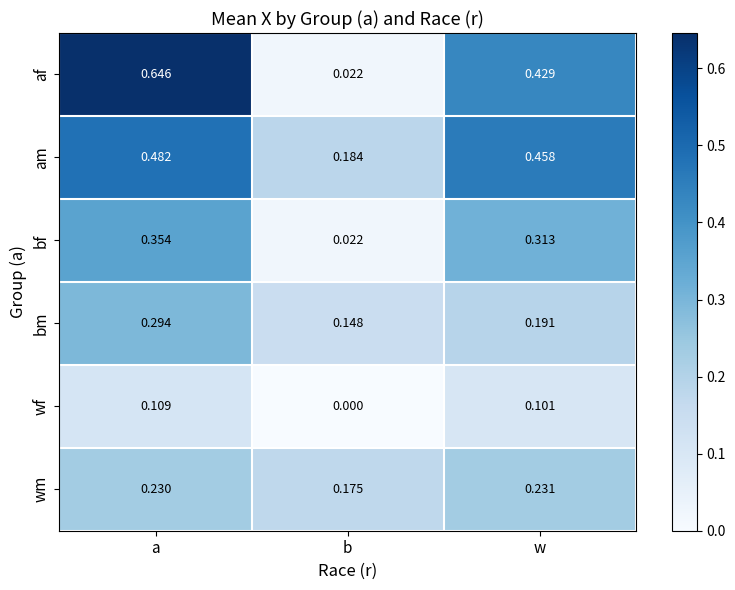

Where is bm nearest to the value 0?

b